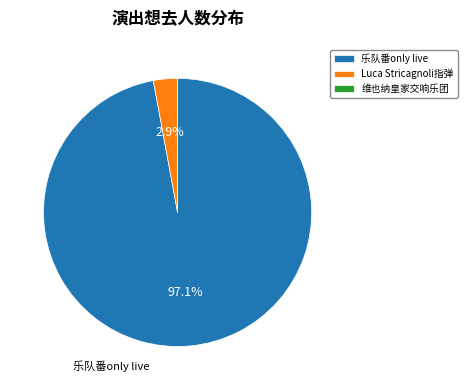

What percentage do 乐队番only live and Luca Stricagnoli指弹 together represent?

100.0%